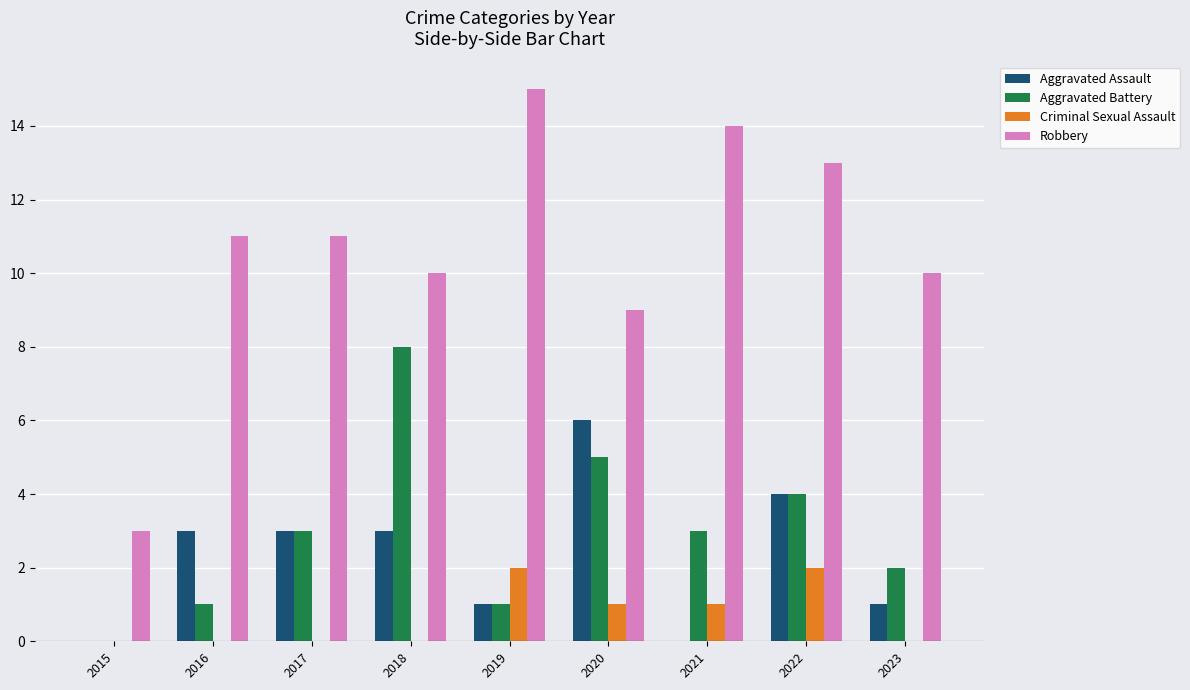

What is the spread (max minus min) of values at 2017?

11